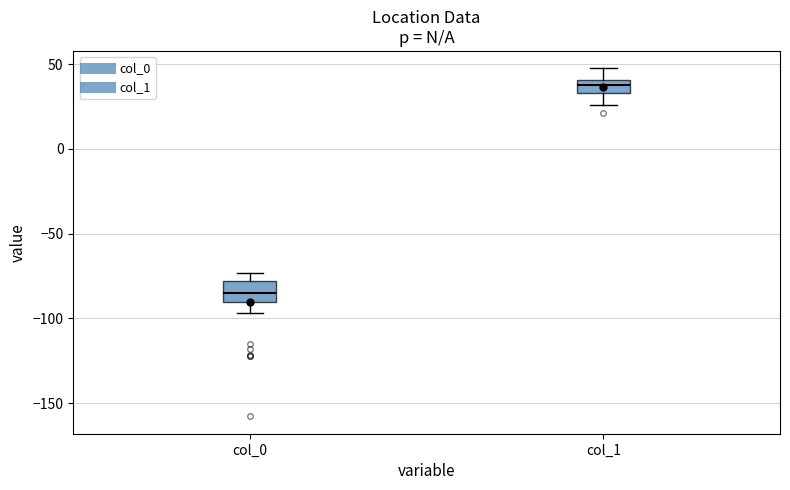

Reading left to right, transcribe this box plot: for each box, give where its median line is, the range the box spans, and where its two whiskers end, as read against the y-axis. The values are not printed on the chart, so give them approximately, as read against the axis.

col_0: median -85, box -90 to -80, whiskers -95 to -75
col_1: median 40 (inside the box), box 35 to 40, whiskers 25 to 50